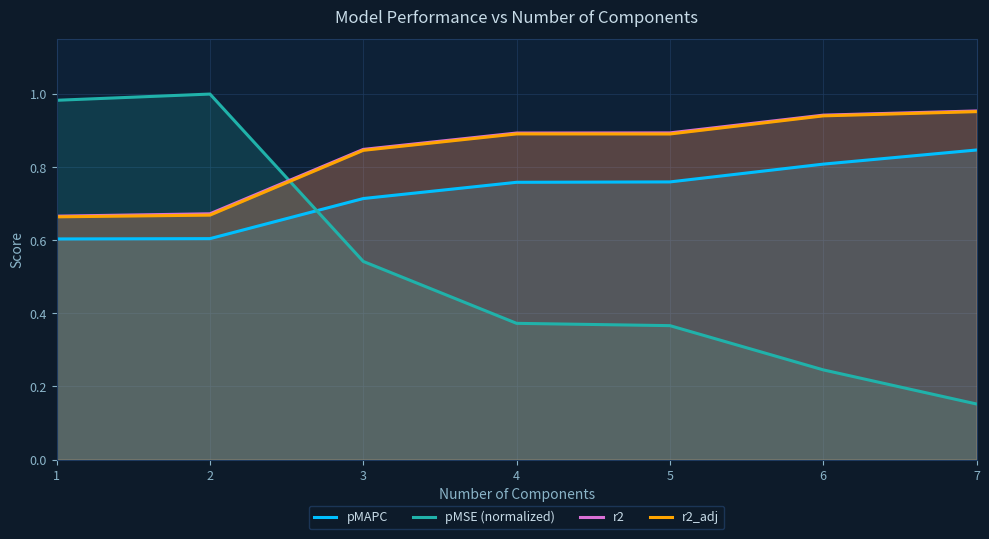

How many r2_adj values are between 0 and 1?

7